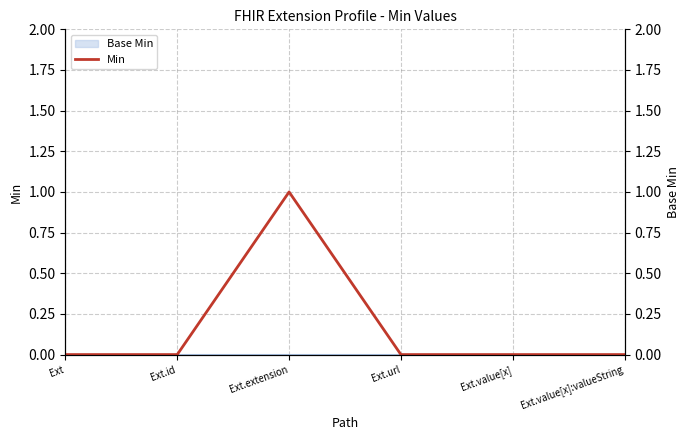

What is the difference between the maximum and minimum values?

1